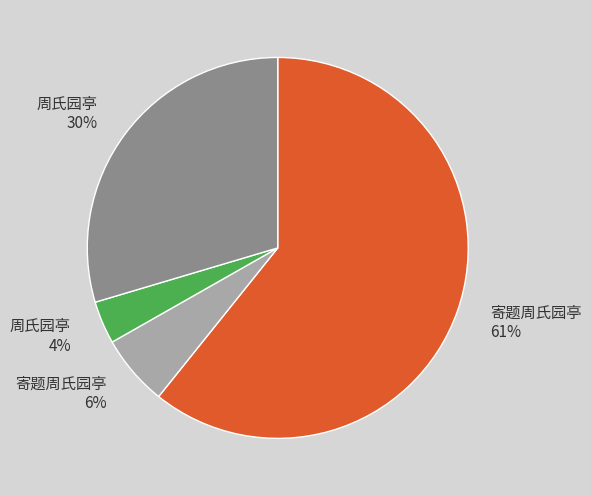

Rank the categories by value from lowest to highest.

周氏园亭 4%, 寄题周氏园亭 6%, 周氏园亭 30%, 寄题周氏园亭 61%